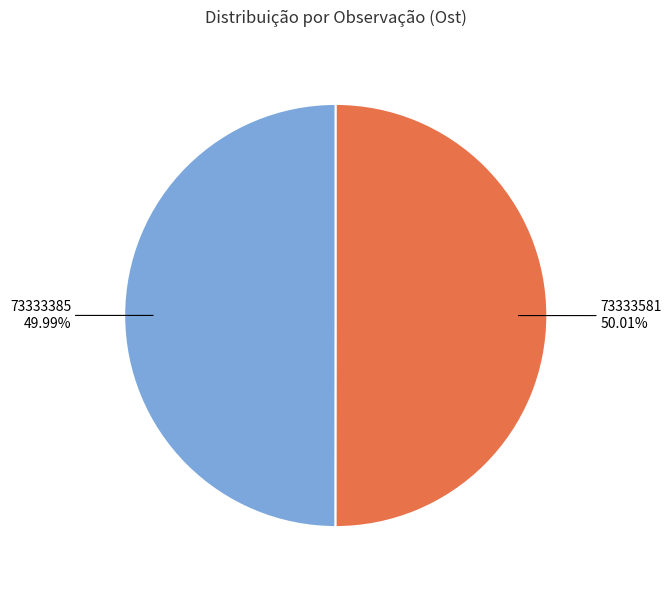

What percentage do 73333581 and 73333385 together represent?

100.0%